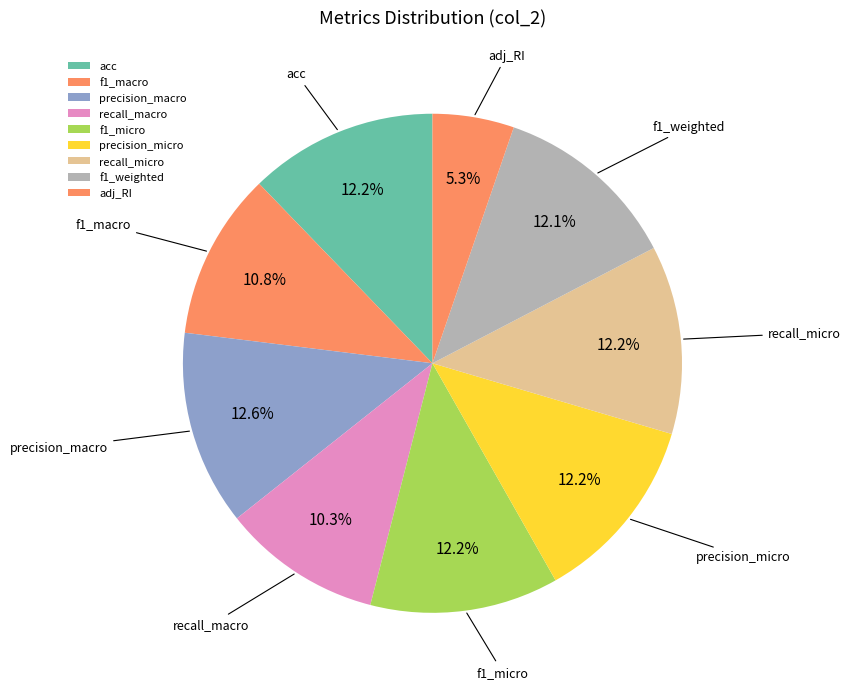

Is there a majority slice in this chart?

No